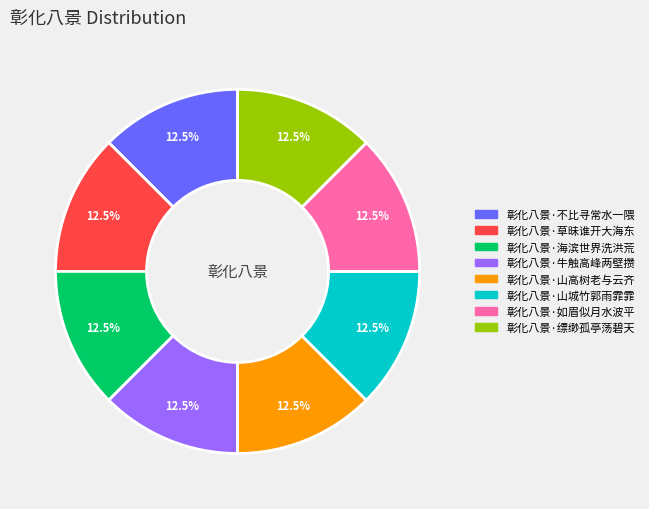

Is the sum of 彰化八景·山城竹郭雨霏霏 and 彰化八景·如眉似月水波平 greater than half?

No